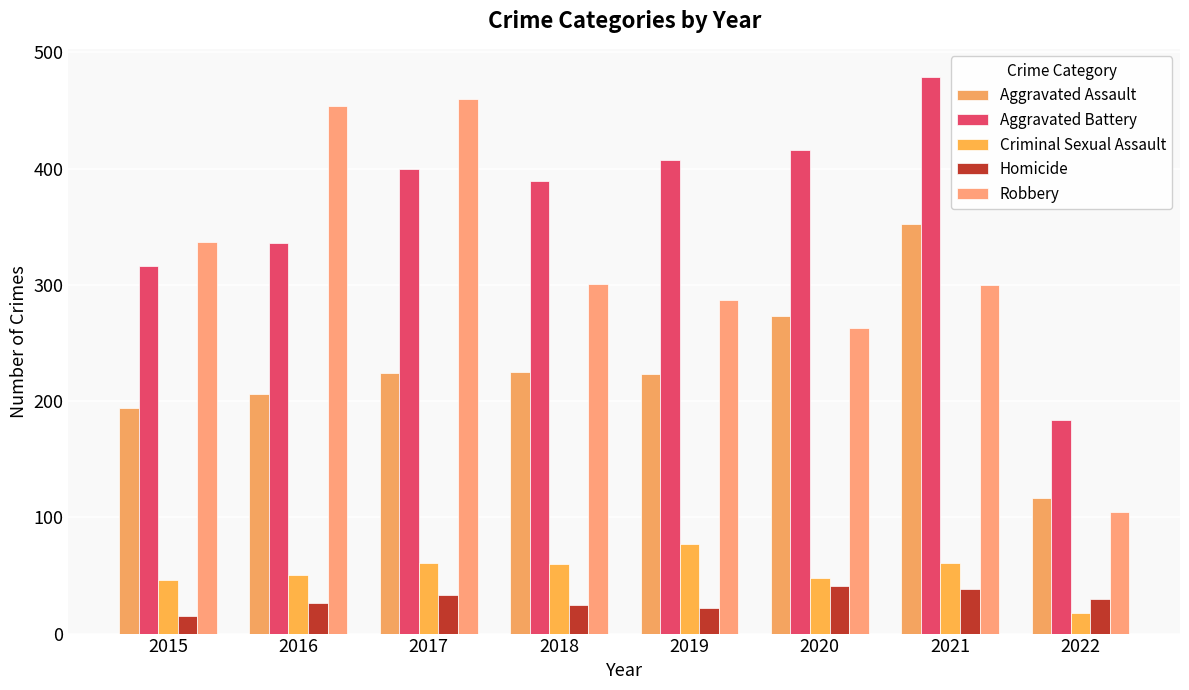

List the labels in order of Aggravated Assault value, largest first.

2021, 2020, 2018, 2017, 2019, 2016, 2015, 2022